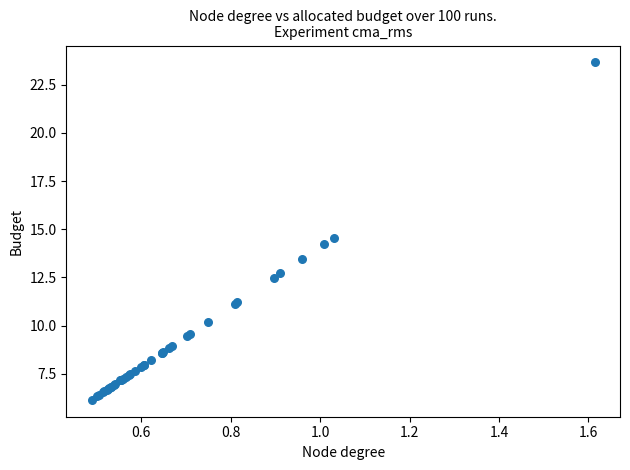

What Y value in the scatter plot is closest to 14?

14.2